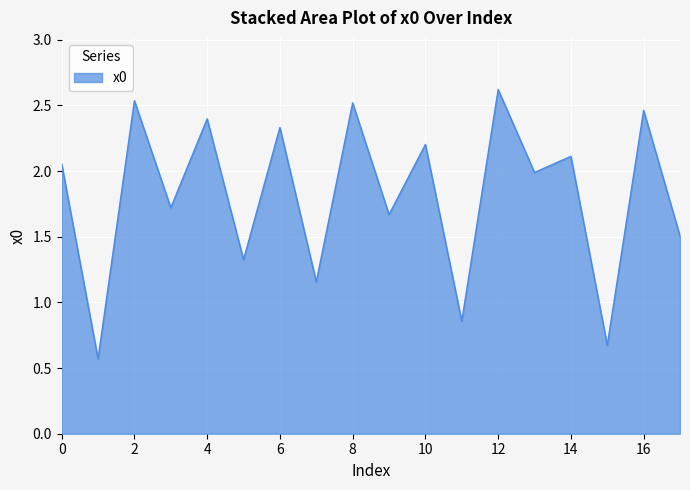

What is the greatest value displayed?

2.6